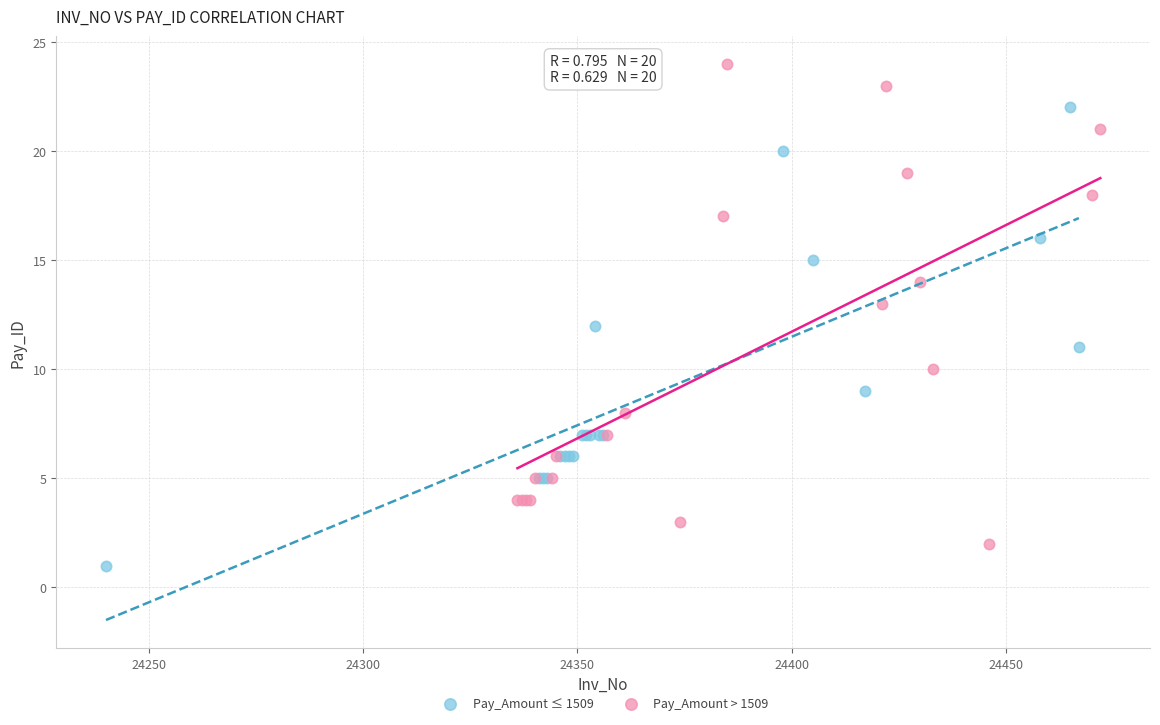

Which series reaches the maximum Y coordinate?

Pay_Amount > 1509